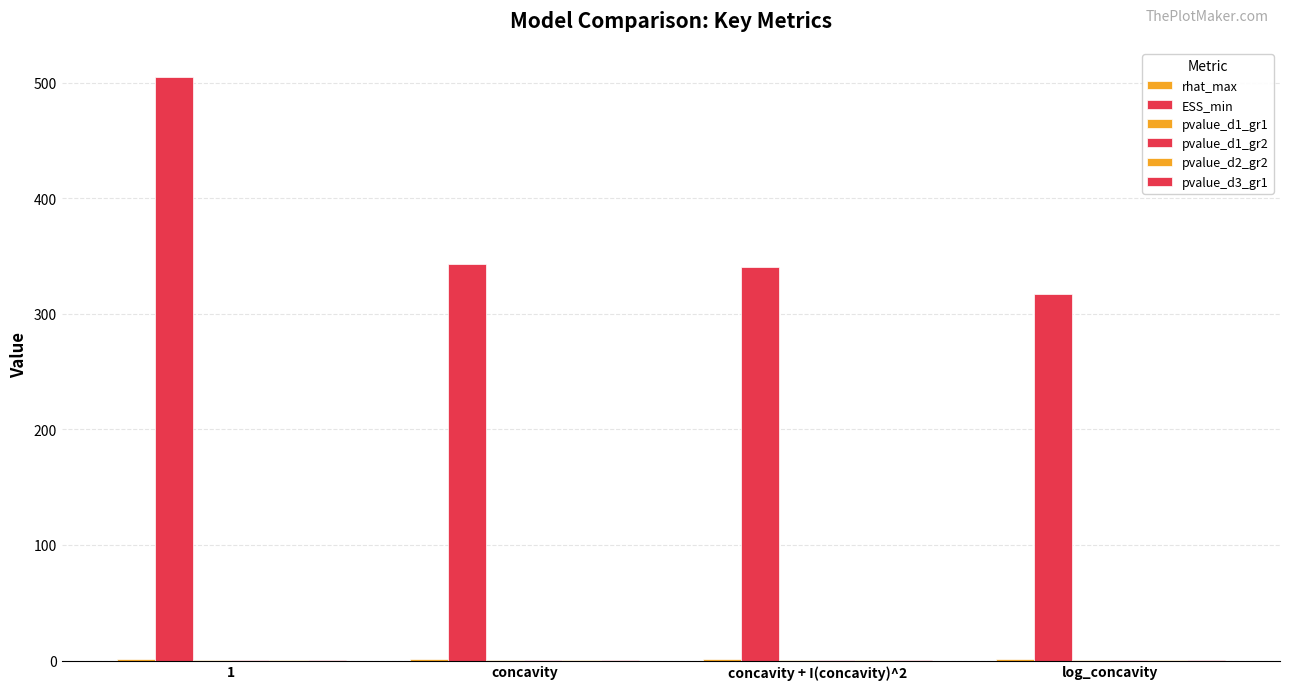

What value does the pvalue_d1_gr1 series have at 1?

0.5